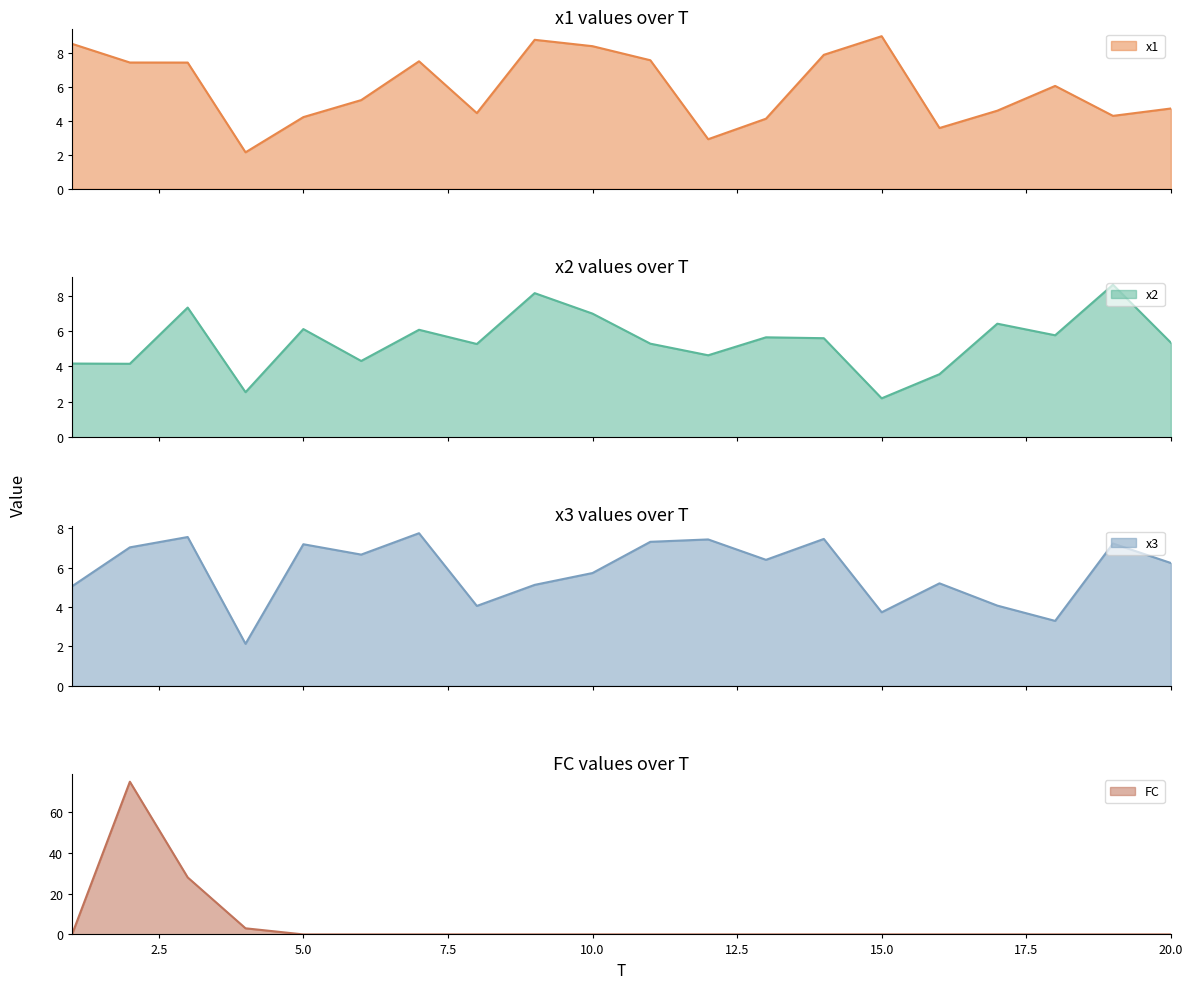

Which category has the lowest value in the x3 series?

4